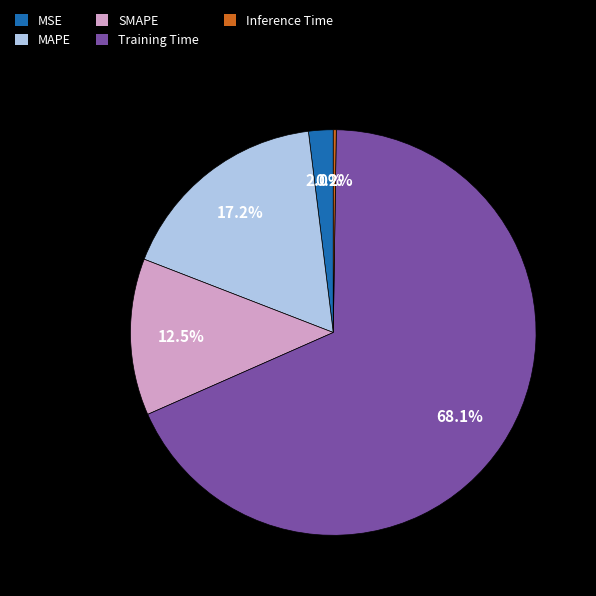

True or false: MAPE accounts for 17% of the total.

True